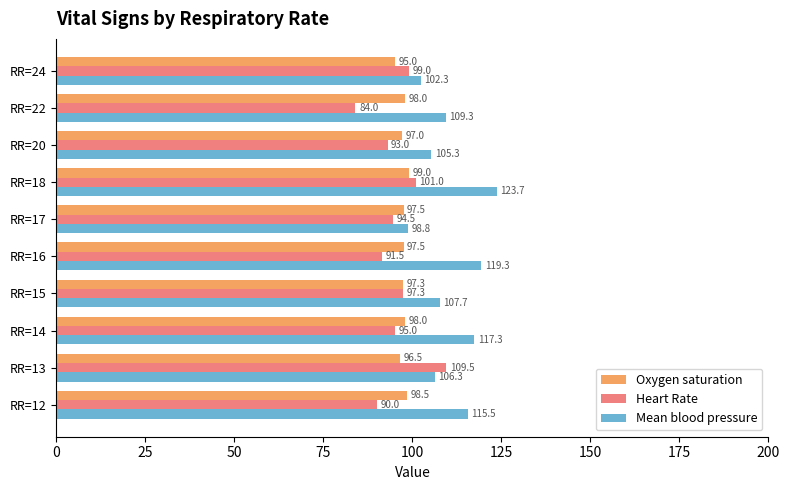

What is the average value of the Heart Rate series?

95.5